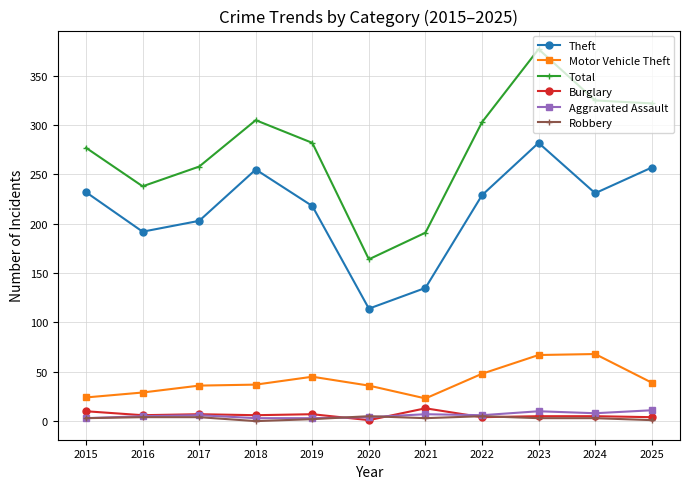

What is the spread (max minus min) of values at 2018?

305